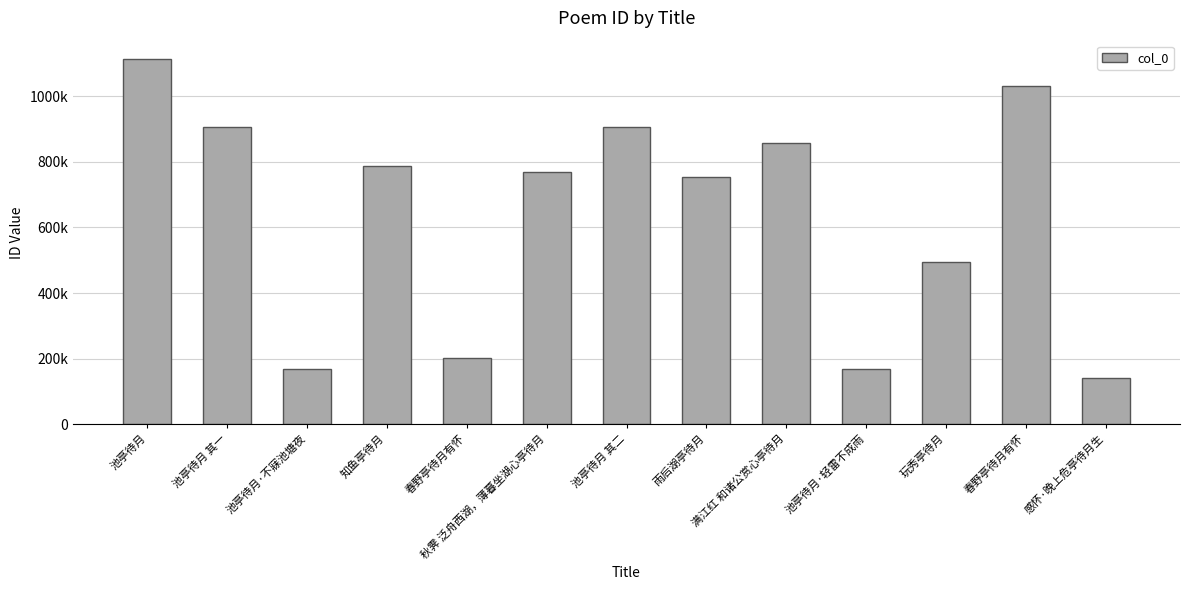

Does the chart contain any negative values?

No